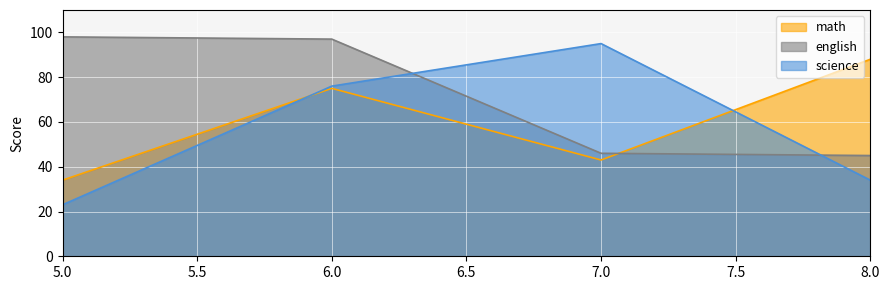

What is the highest value of the math series?

88